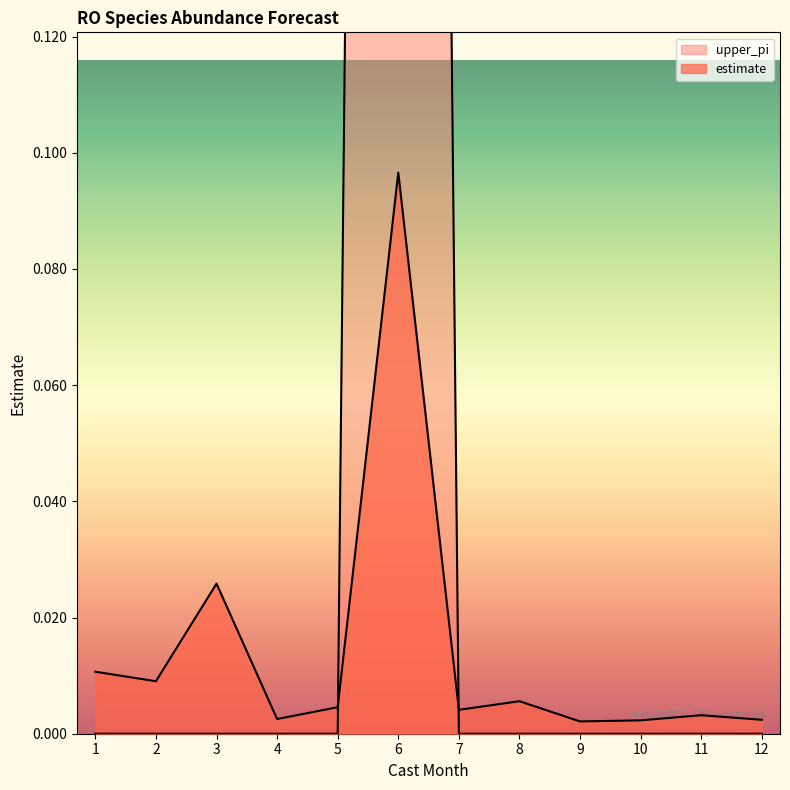

At 7, list the series in order from smallest to largest.

upper_pi, estimate